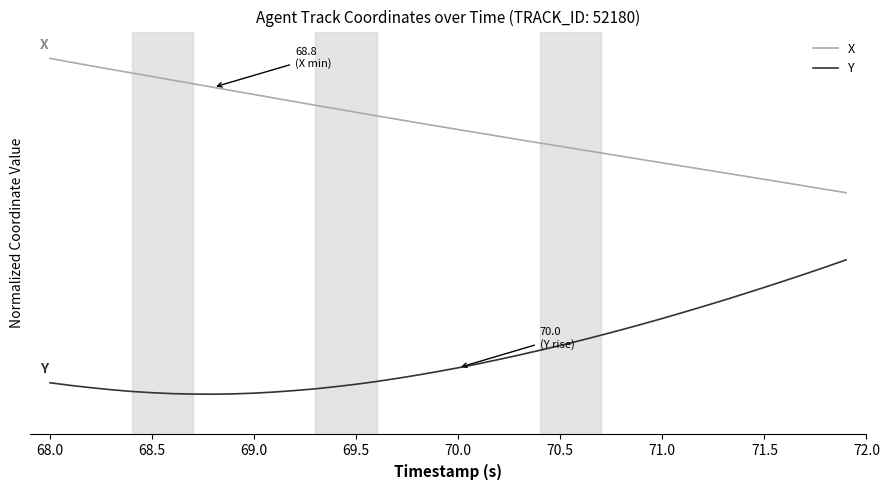

List the series in order of their overall mean, lowest first.

Y, X